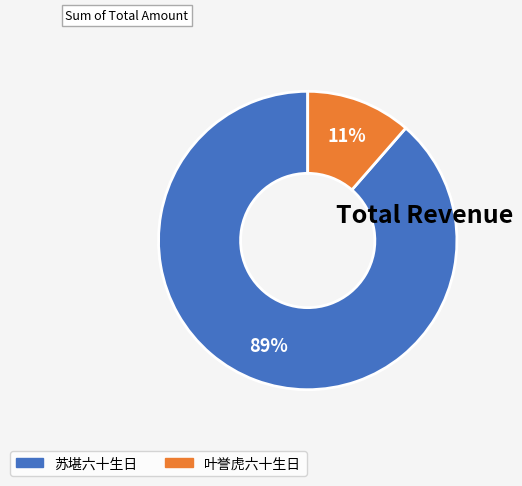

To the nearest percent, what is the average slice percentage?

50%